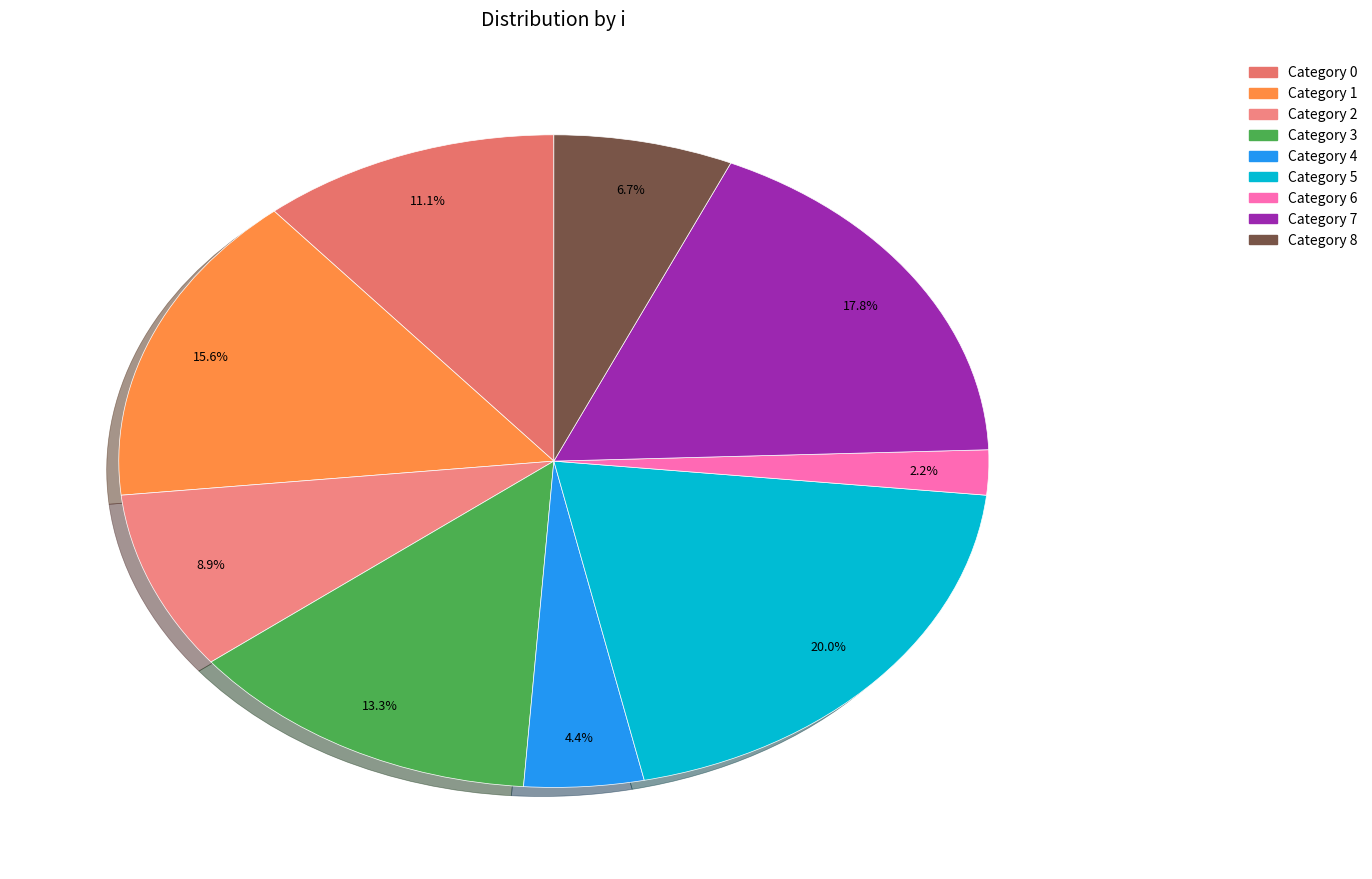

To the nearest percent, what is the average slice percentage?

11%